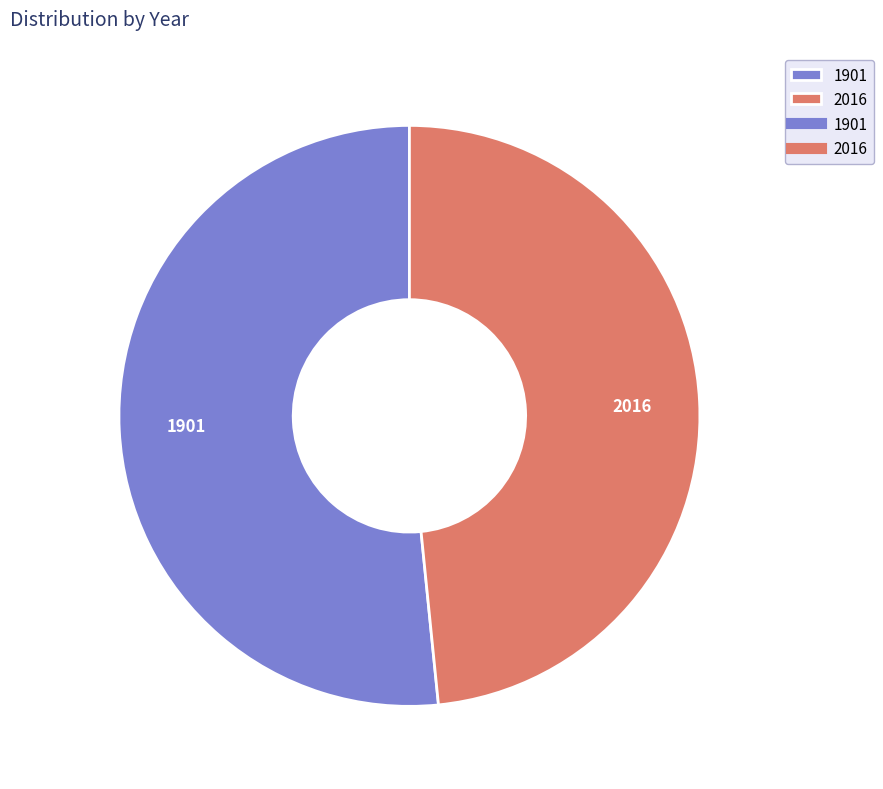

Rank the categories by value from highest to lowest.

1901, 2016